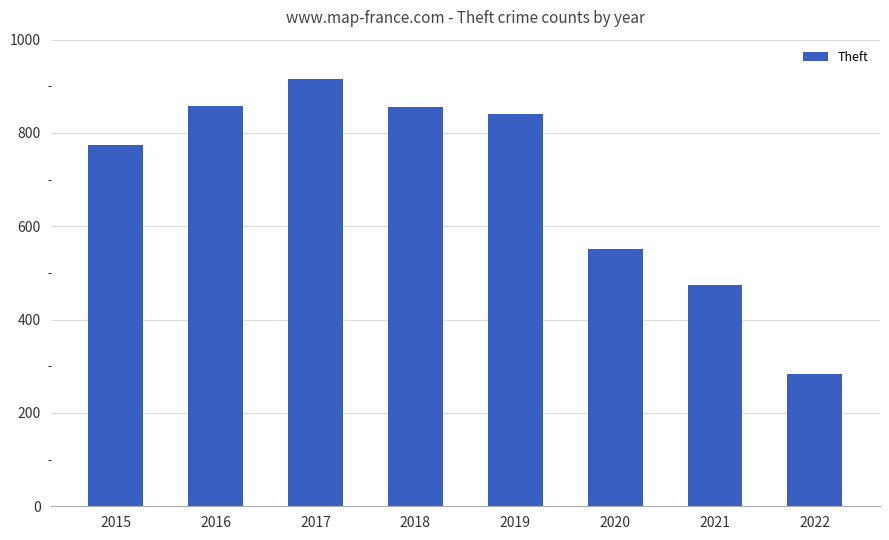

Approximately how many times larger is the value at 2022 compared to 2019?

0.3